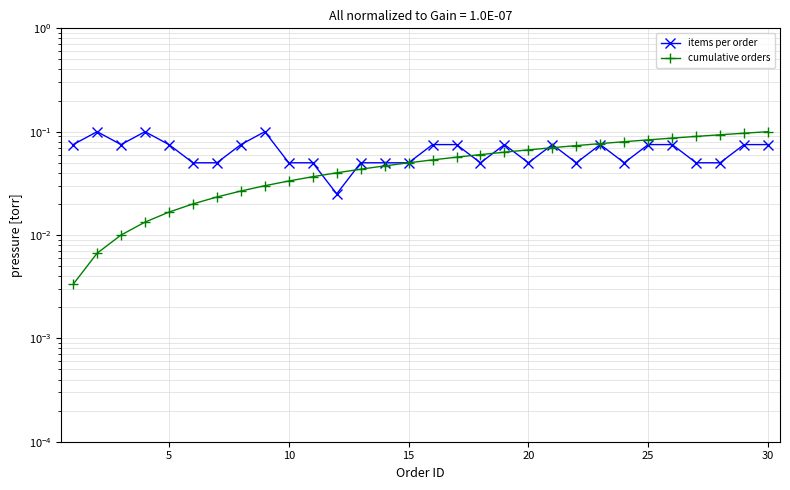

What is the sum of all items per order values?

2.0